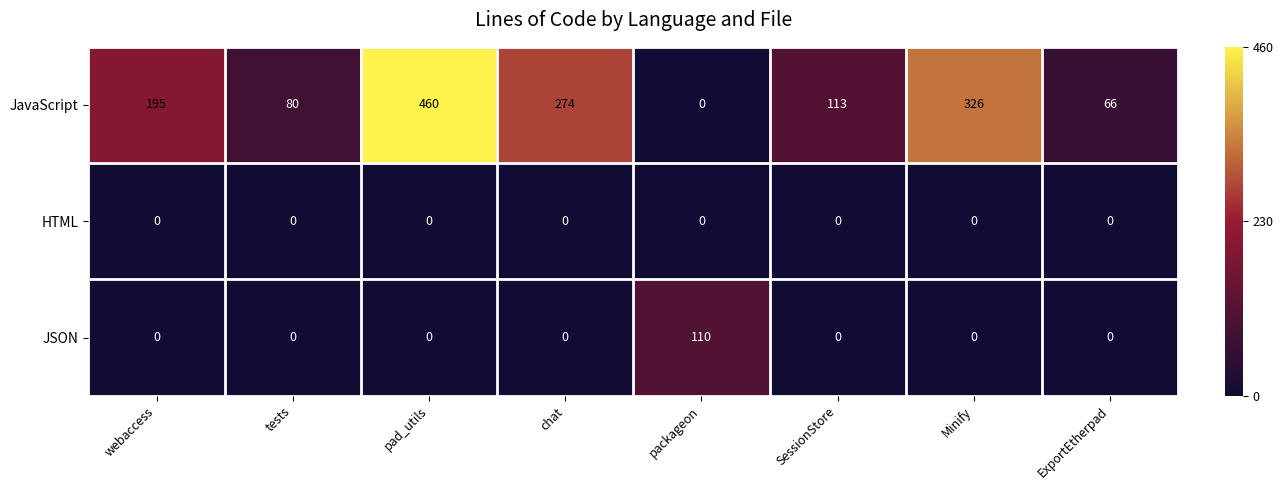

At how many categories does at least one series exceed 178?

4